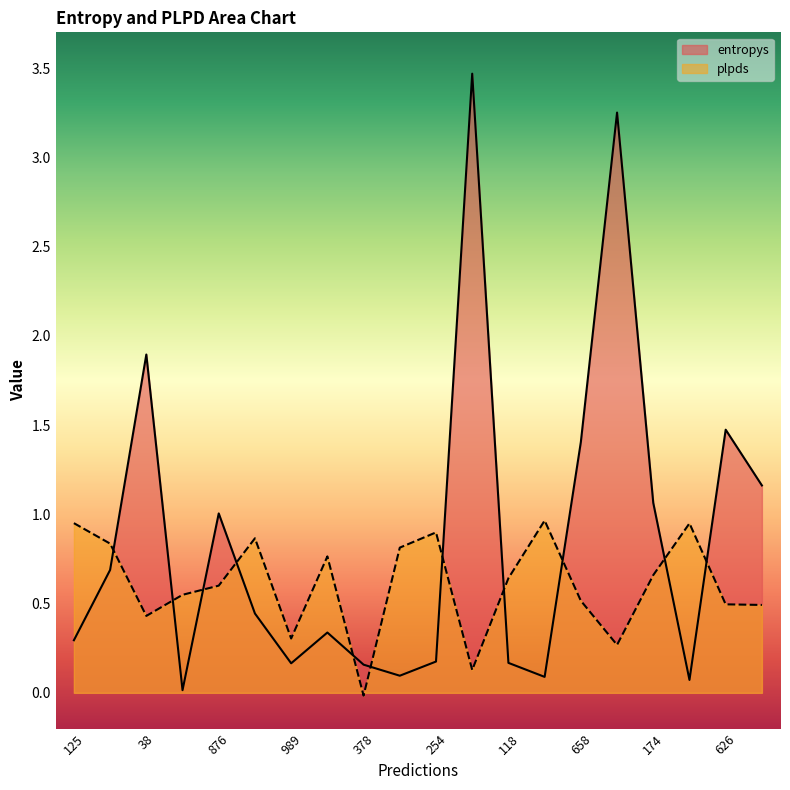

Reading left to right, transcribe all the data shown in this chart.

entropys: 0.3	0.7	1.9	0.0	1.0	0.4	0.2	0.3	0.2	0.1	0.2	3.5	0.2	0.1	1.4	3.3	1.1	0.1	1.5	1.2
plpds: 1.0	0.8	0.4	0.5	0.6	0.9	0.3	0.8	-0.0	0.8	0.9	0.1	0.6	1.0	0.5	0.3	0.7	0.9	0.5	0.5